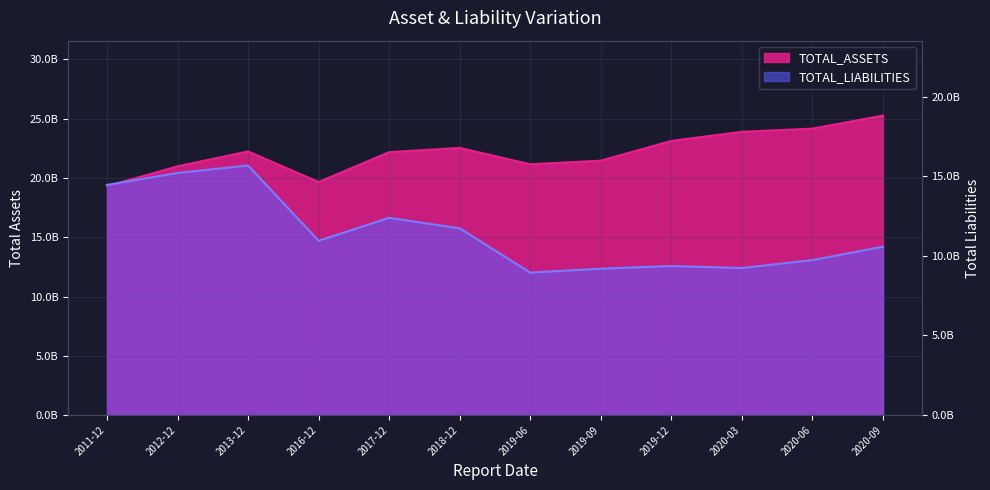

The TOTAL_ASSETS series shows 31090907002.8 at 2020-03. True or false?

False